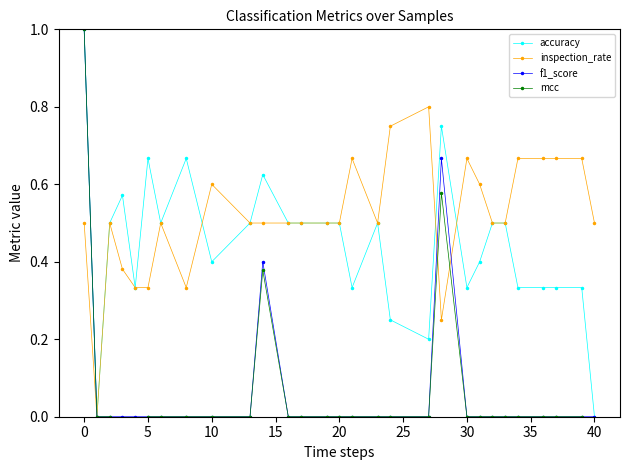

True or false: f1_score has a value of -0.5 at 5.

False